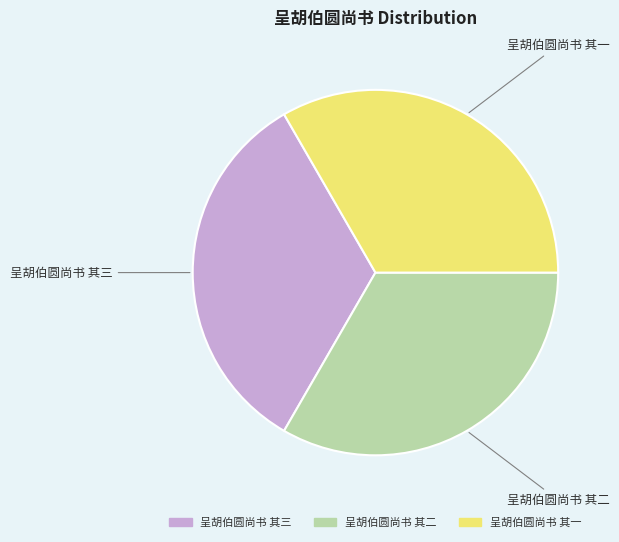

Is there a majority slice in this chart?

No